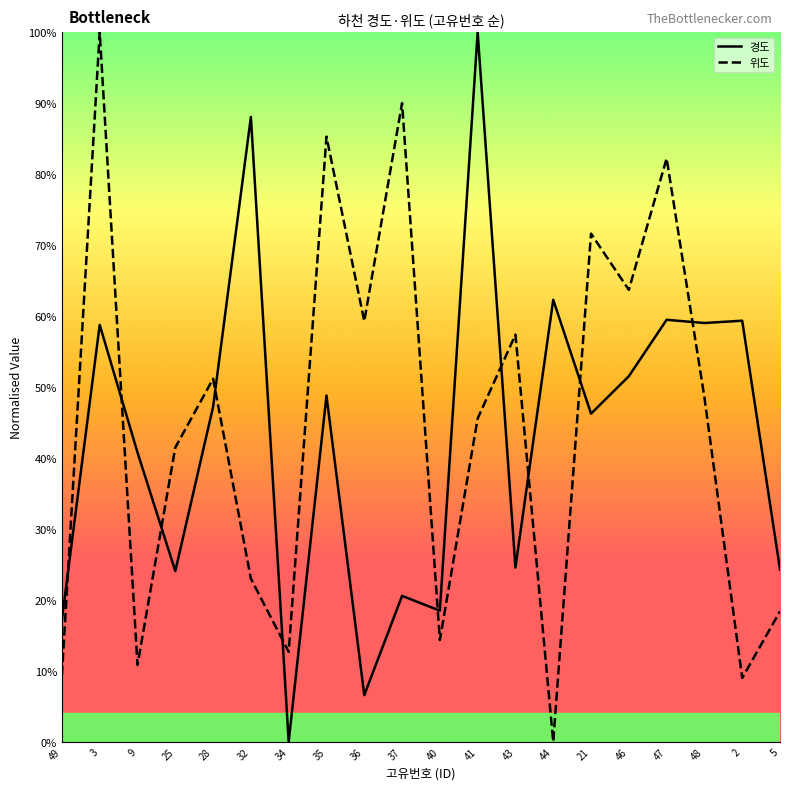

Is this an area chart (filled region under the line)?

No